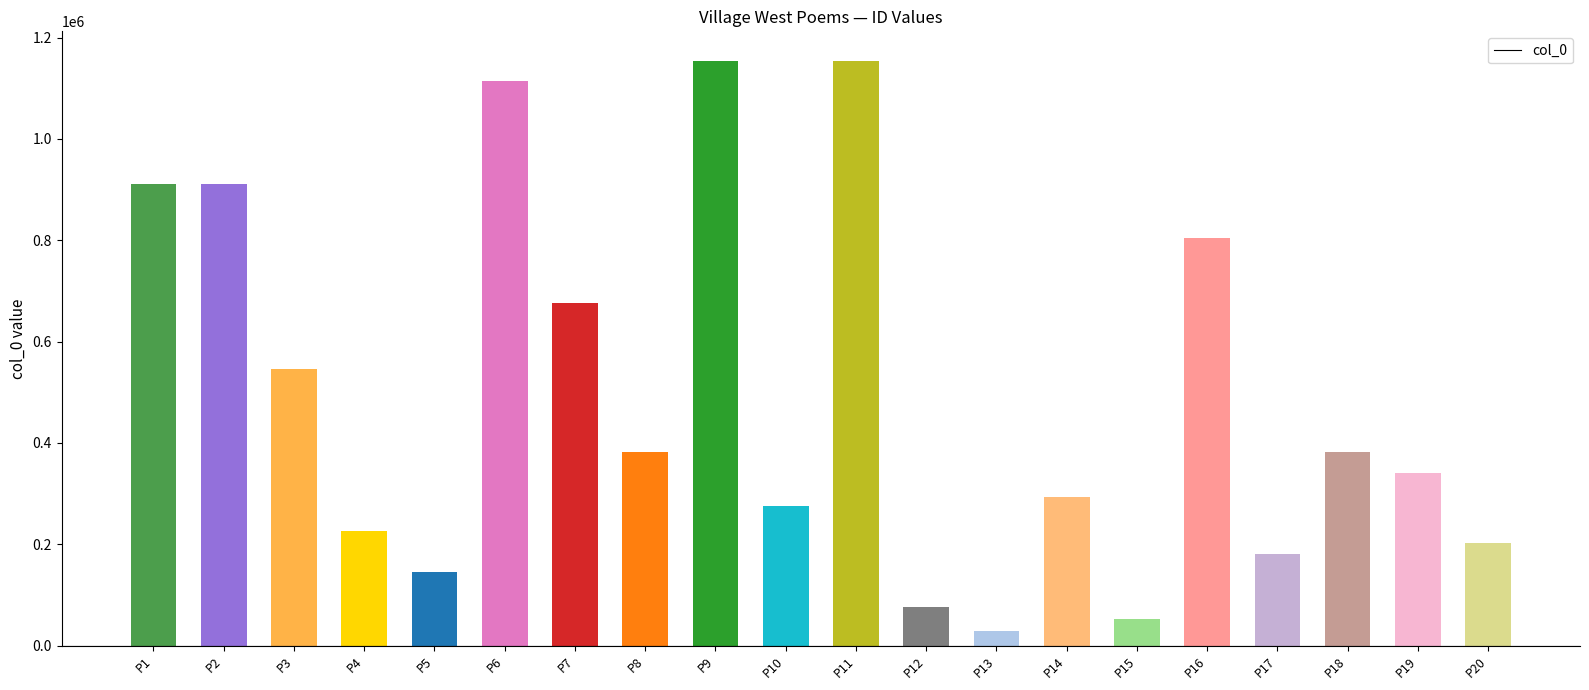

Where is the data nearest to the value 591545?

P3